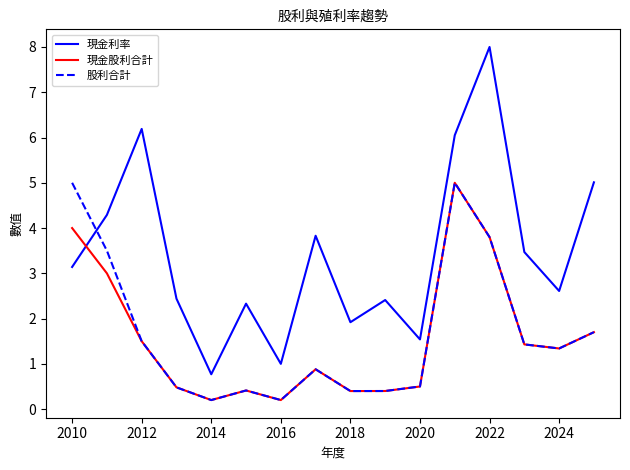

What is the greatest value displayed?

8.0